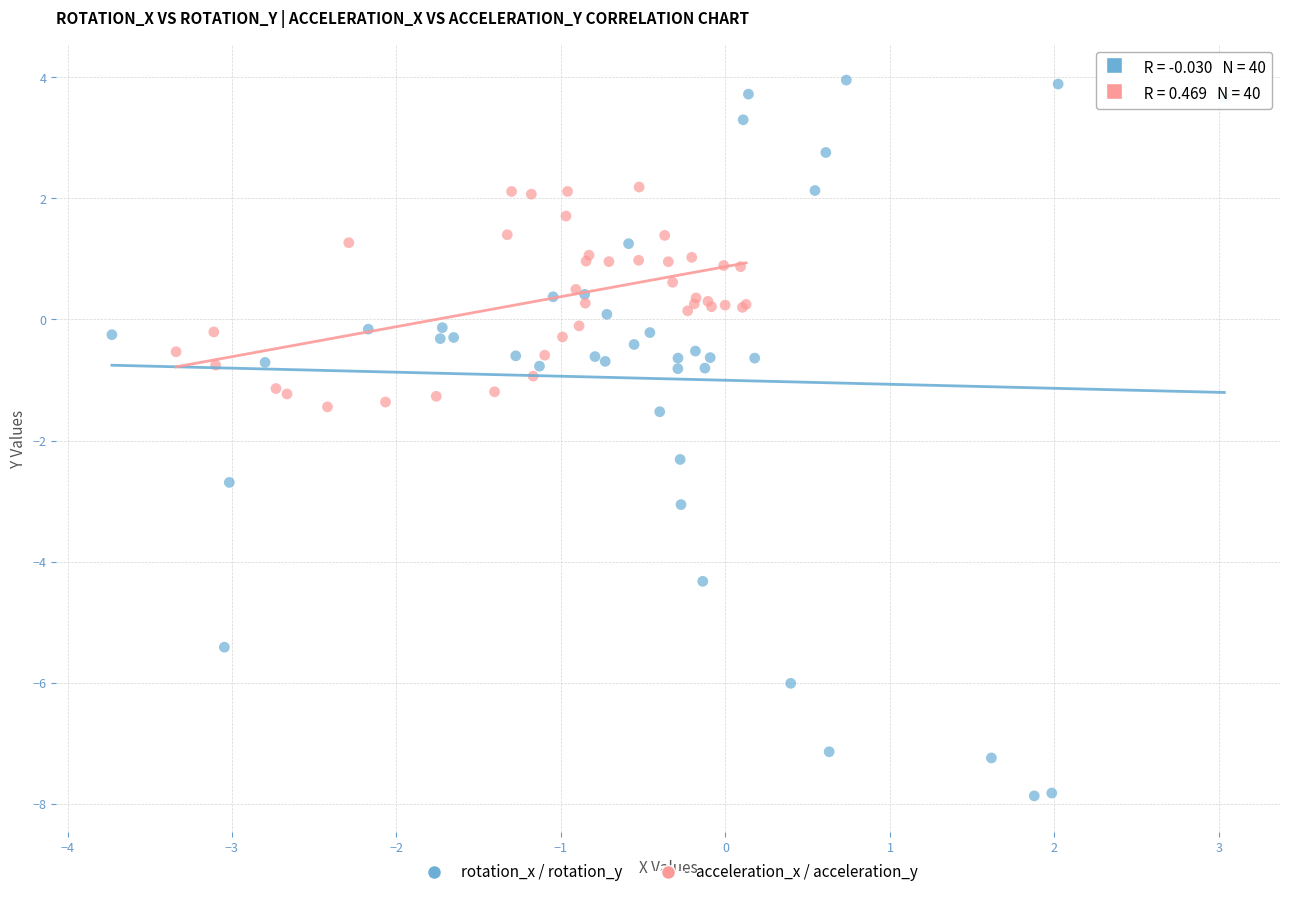

Which series has the widest spread of Y values?

rotation_x / rotation_y